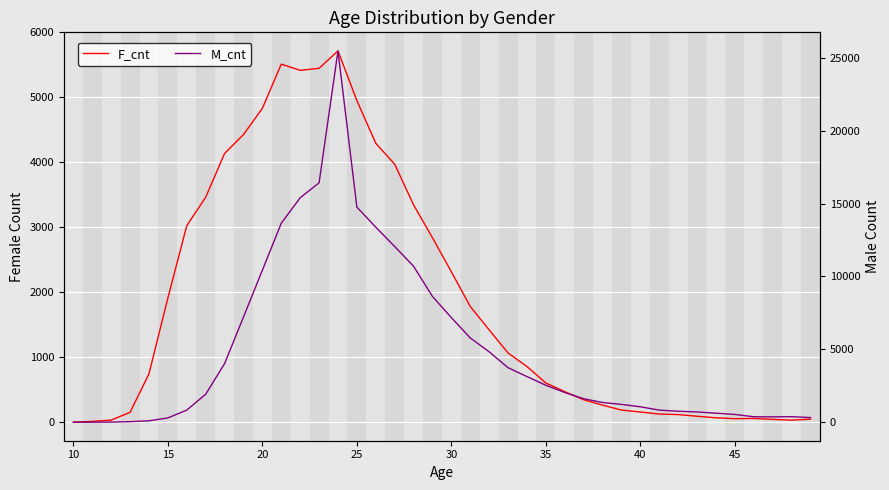

Is it true that M_cnt equals 5991 at 23?

False